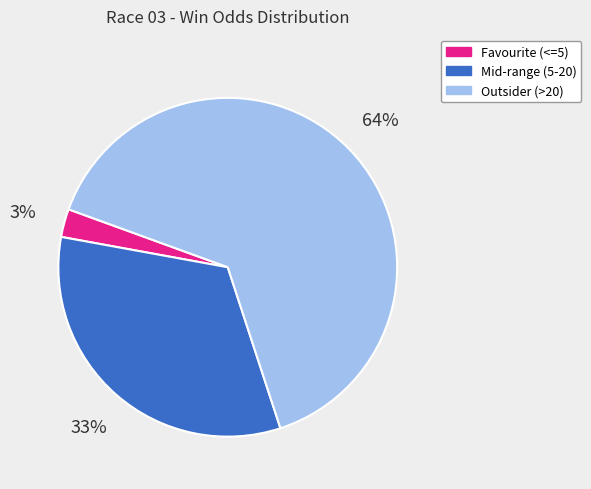

To the nearest percent, what is the average slice percentage?

33%